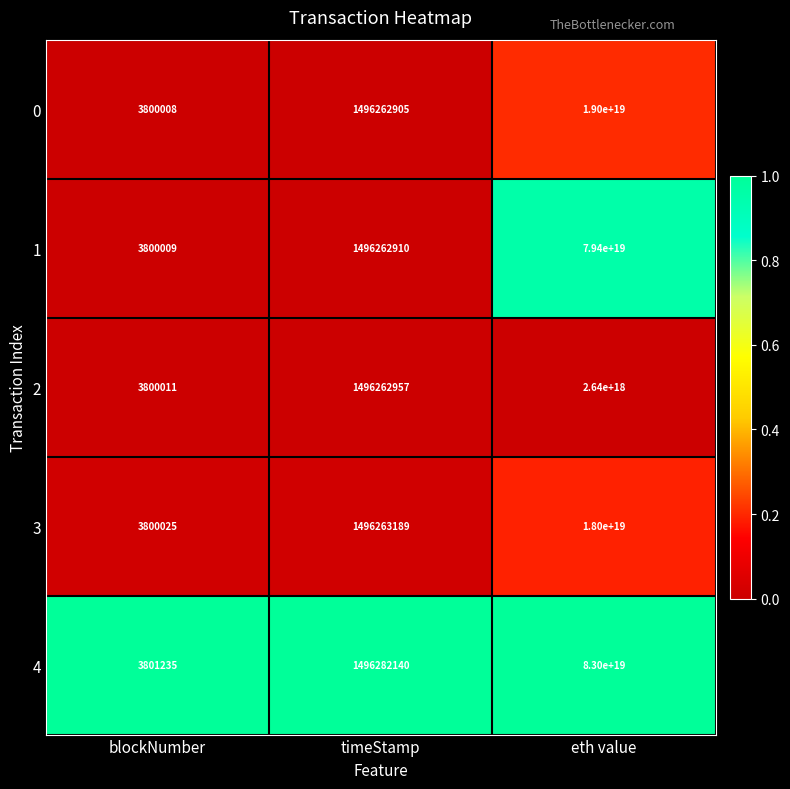

Which series has the largest range (max minus min)?

4